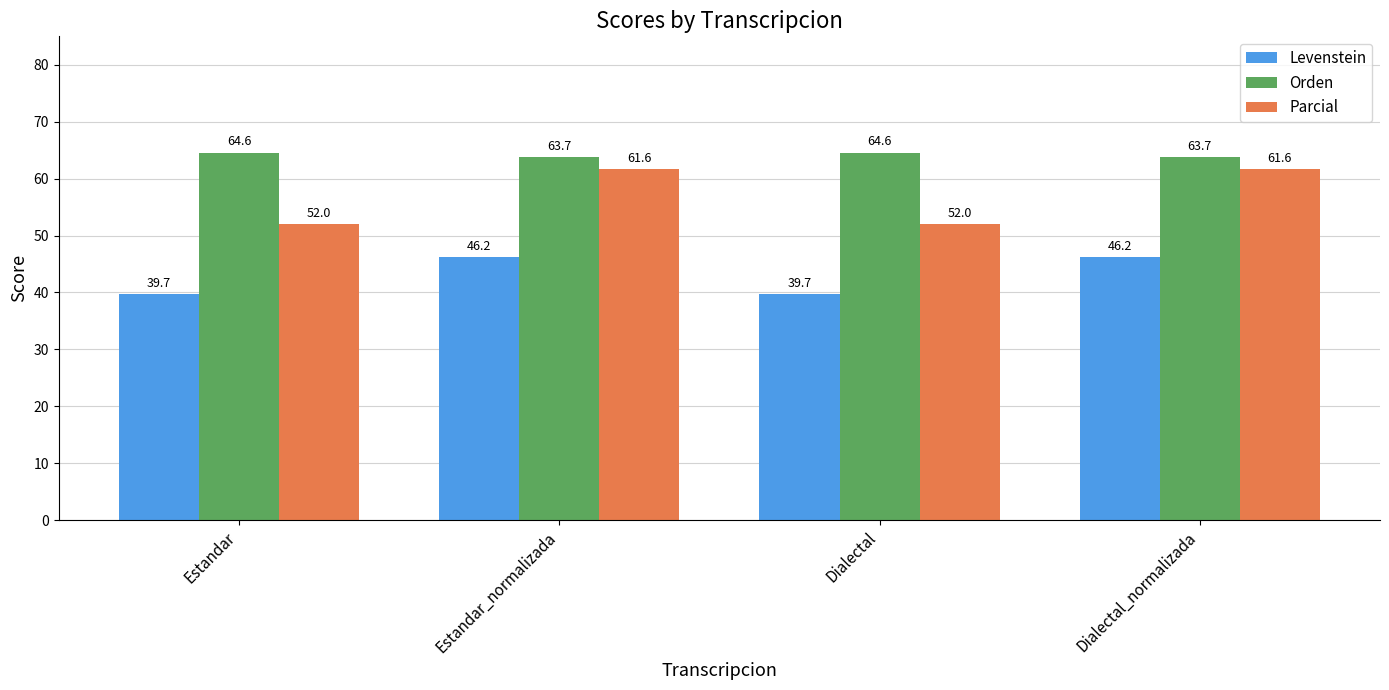

Does the chart contain any negative values?

No